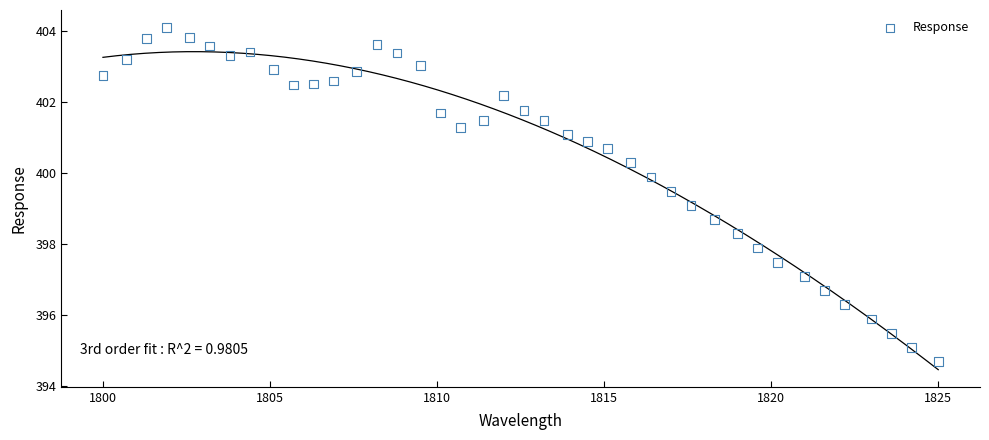

What is the range of Y values (max minus min)?

9.4